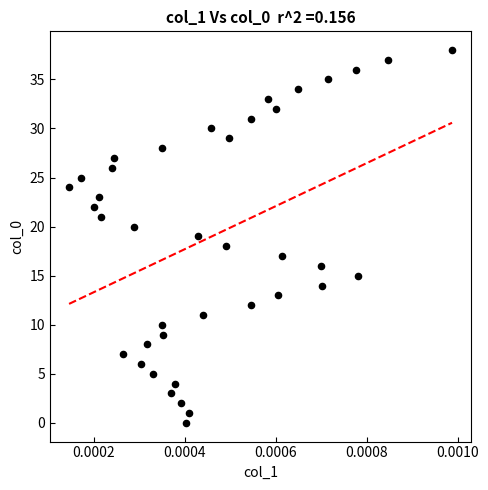

What is the range of Y values (max minus min)?

38